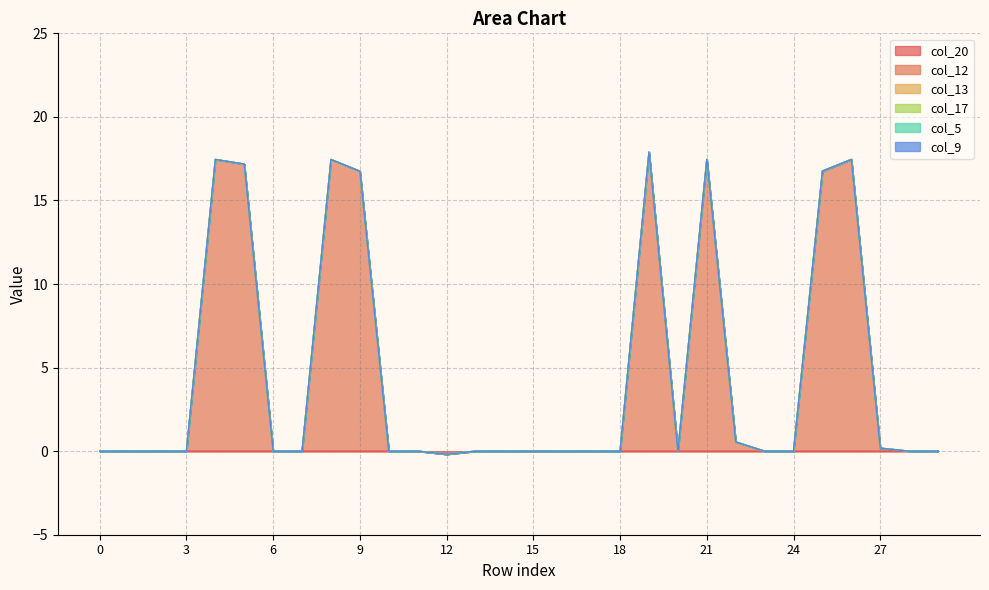

Is it true that col_12 equals 6.6 at 15?

False